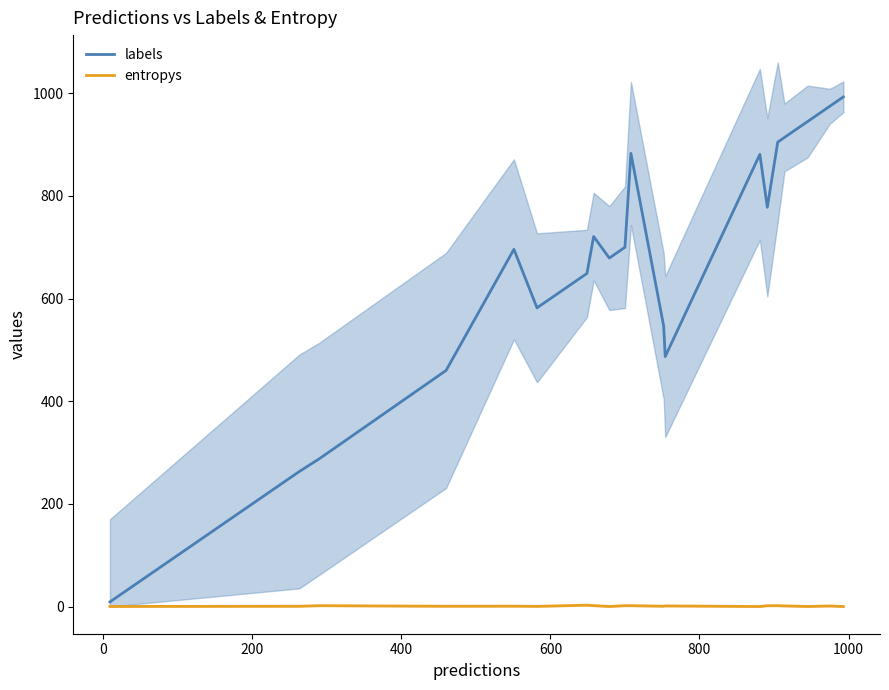

List the series in order of their overall mean, highest first.

labels, entropys